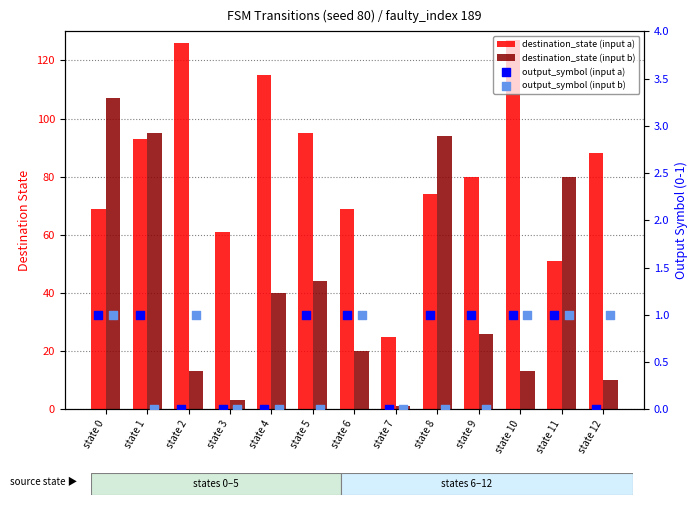

Which series contains the highest Y value?

destination_state (input a)